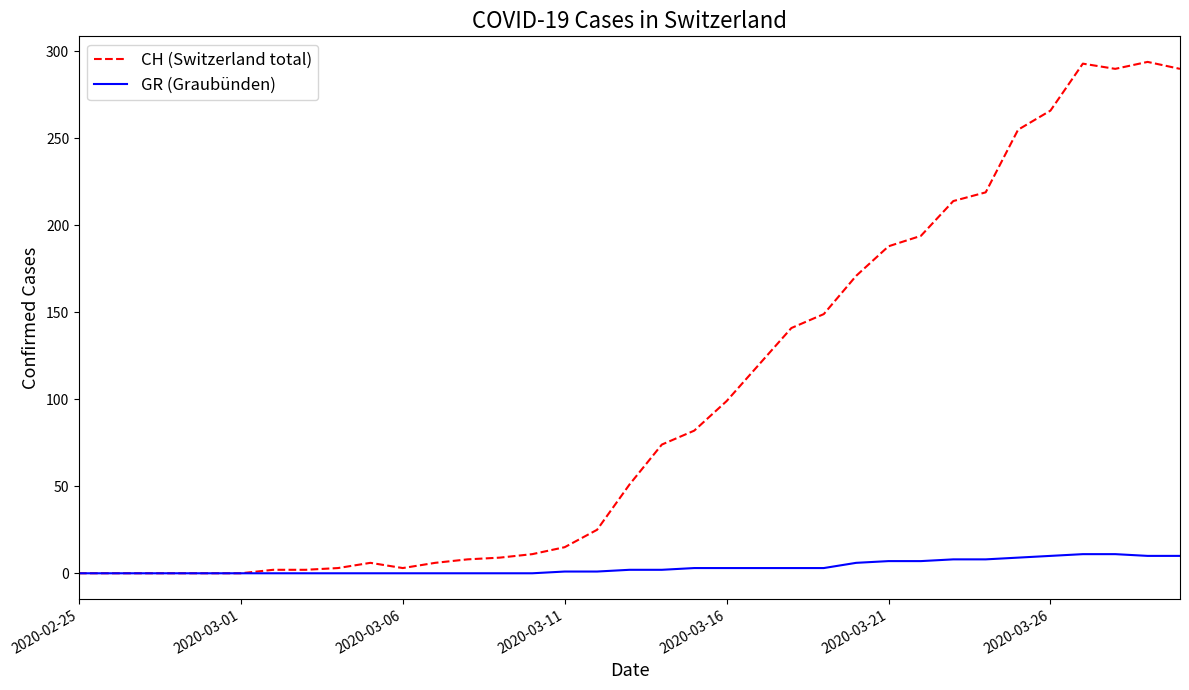

How many lines are shown in the chart?

2